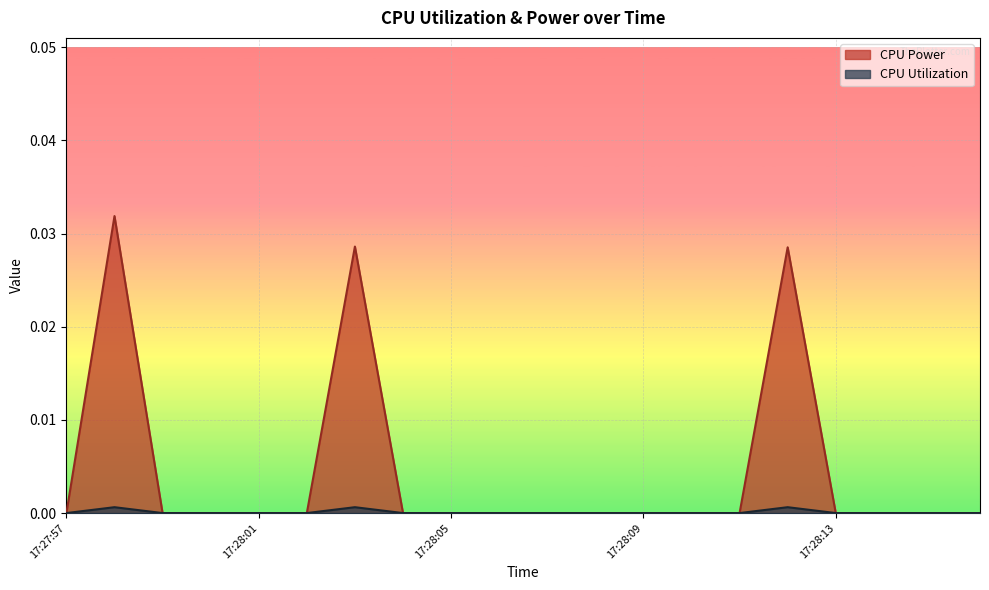

True or false: CPU Utilization and CPU Power cross at least once.

False